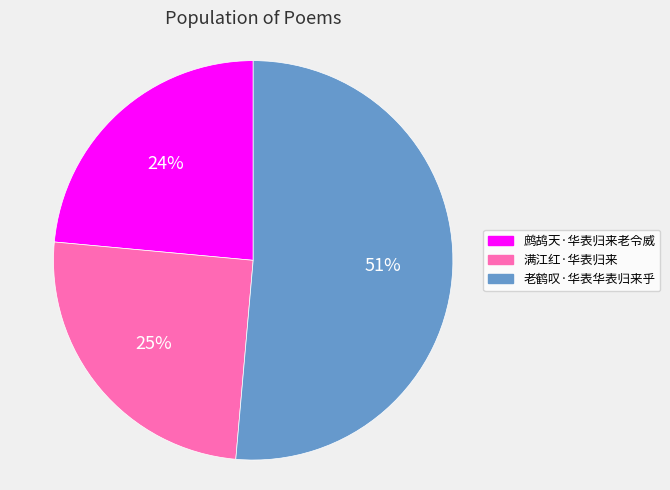

Is it true that 鹧鸪天·华表归来老令威 is 15% of the pie?

False